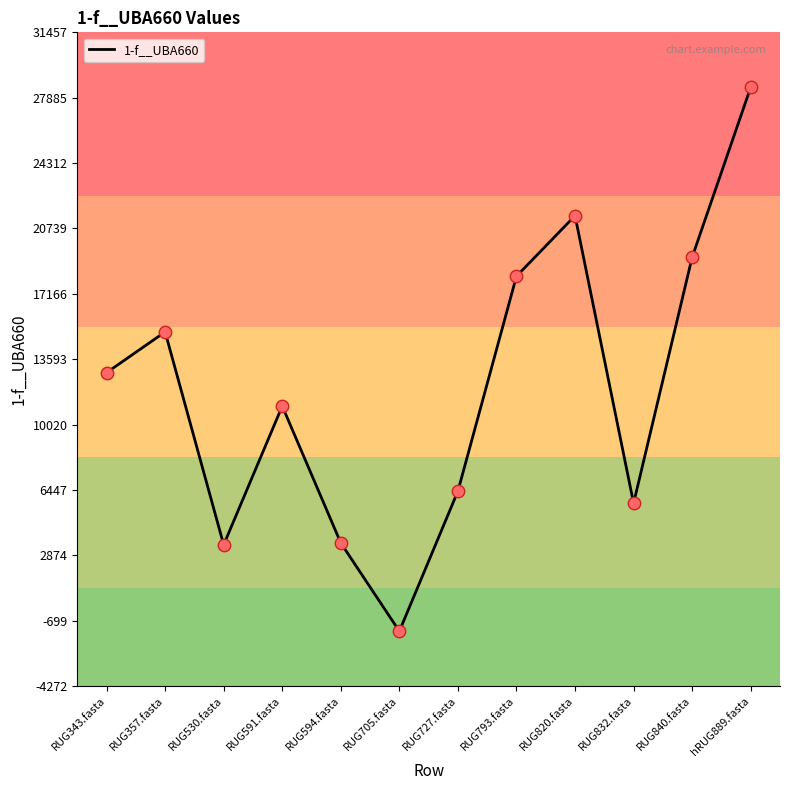

What is the ratio of the value at RUG793.fasta to the value at RUG530.fasta?

5.3